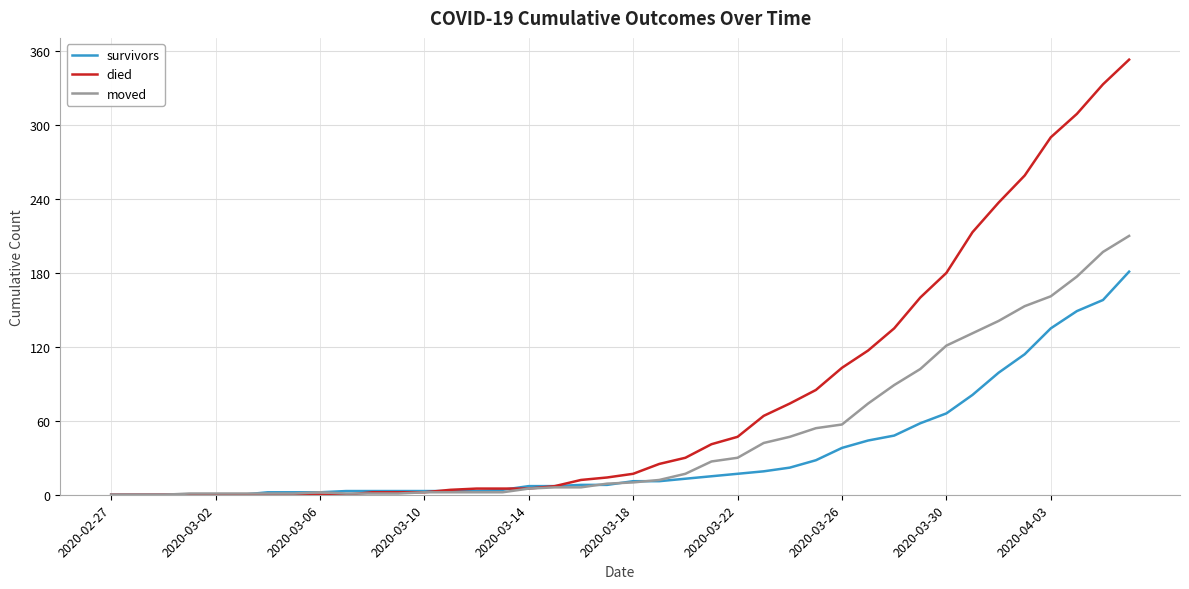

What are all the series names shown in the legend?

survivors, died, moved